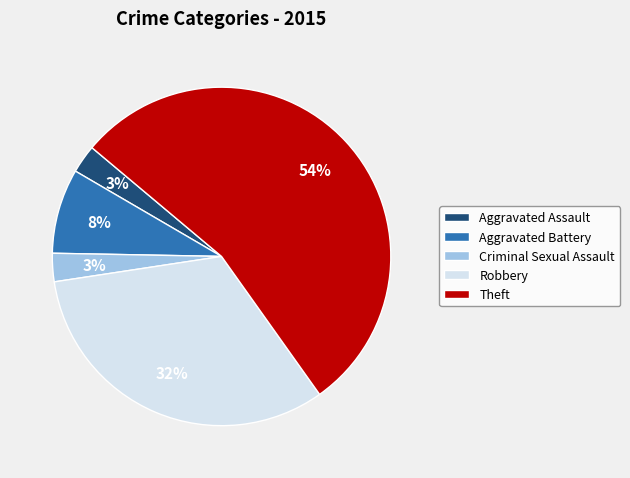

Count the number of slices in the pie.

5